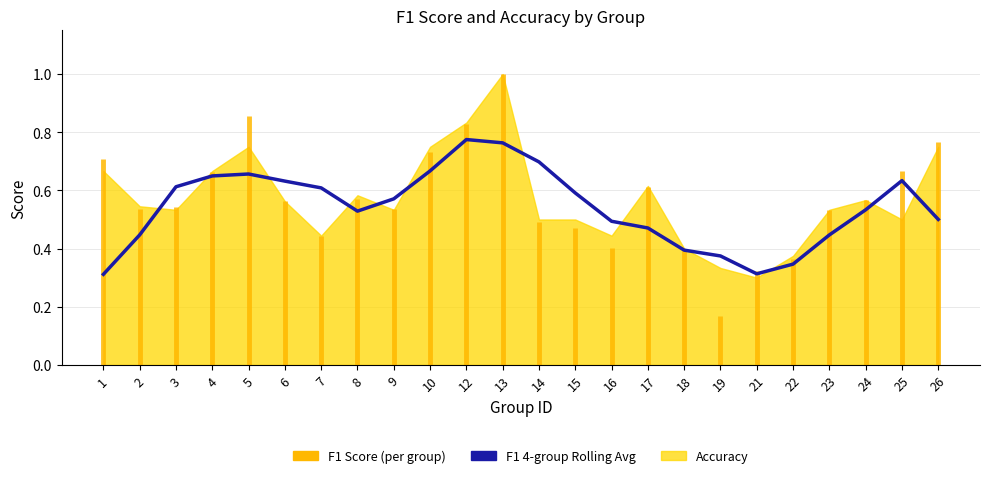

The accuracy series shows 0.7 at 1. True or false?

True